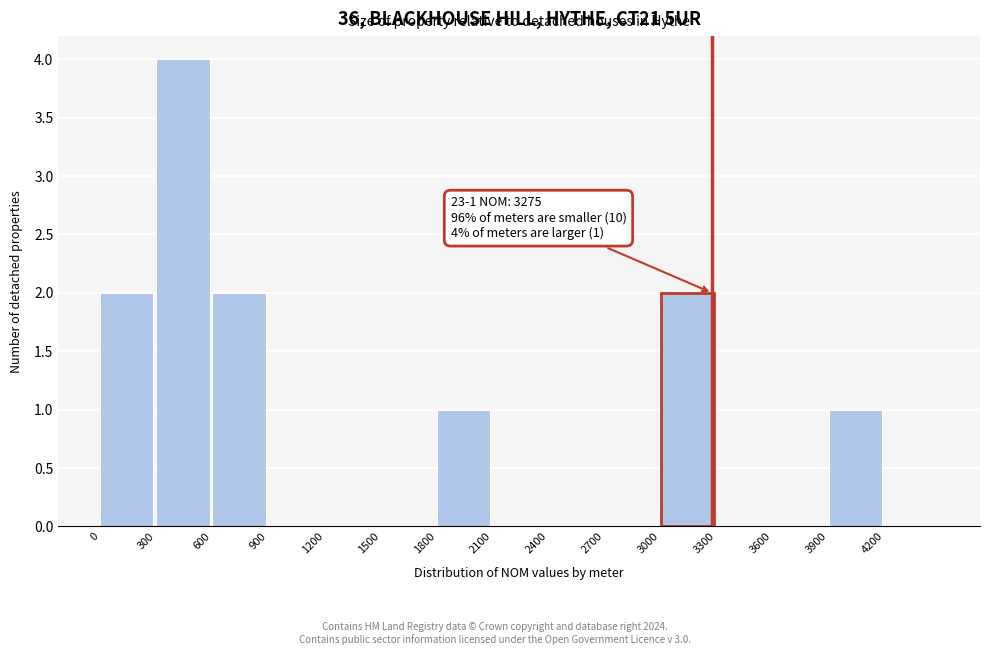

Which range on the x-axis has the tallest bar?

300 to 600